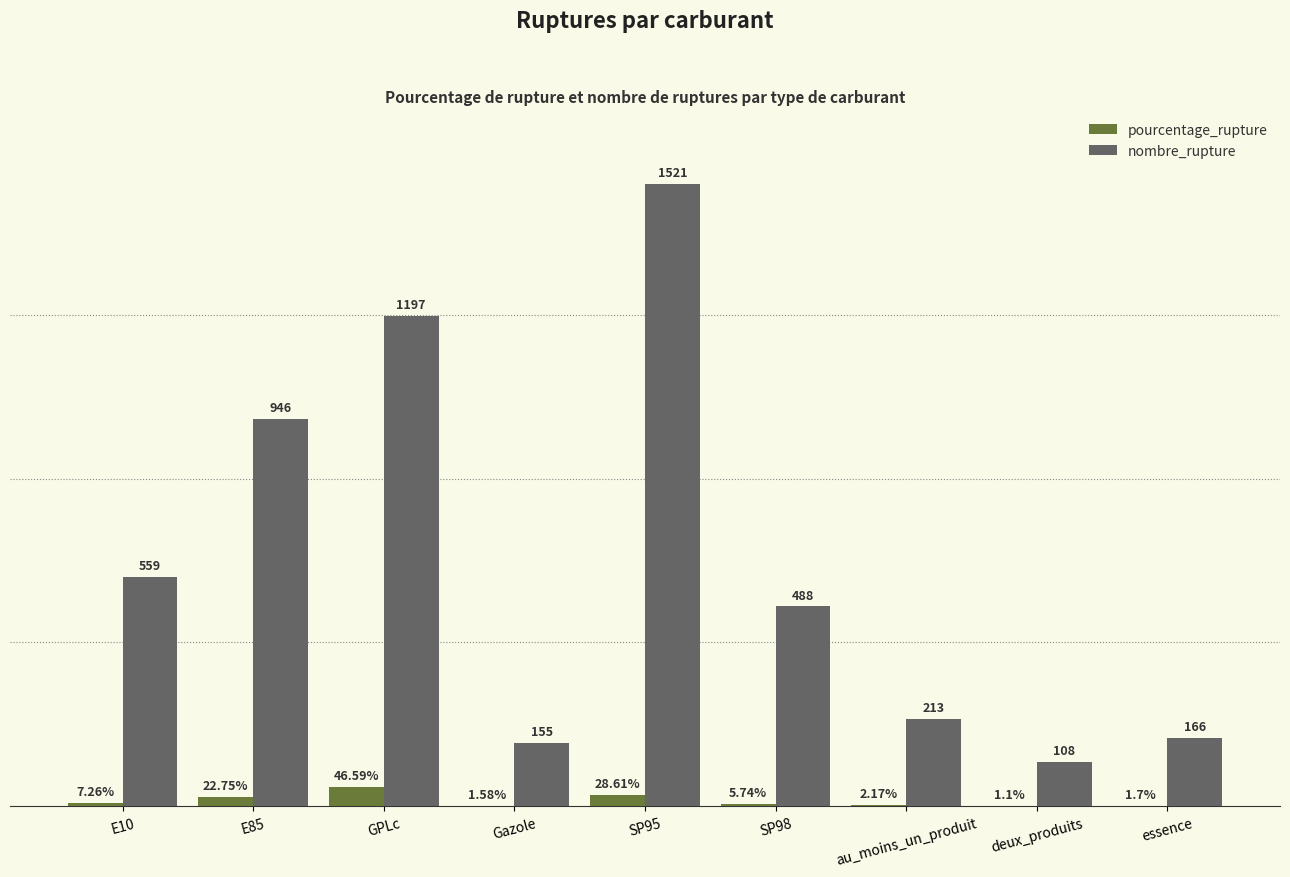

Which category has the highest value in the pourcentage_rupture series?

GPLc